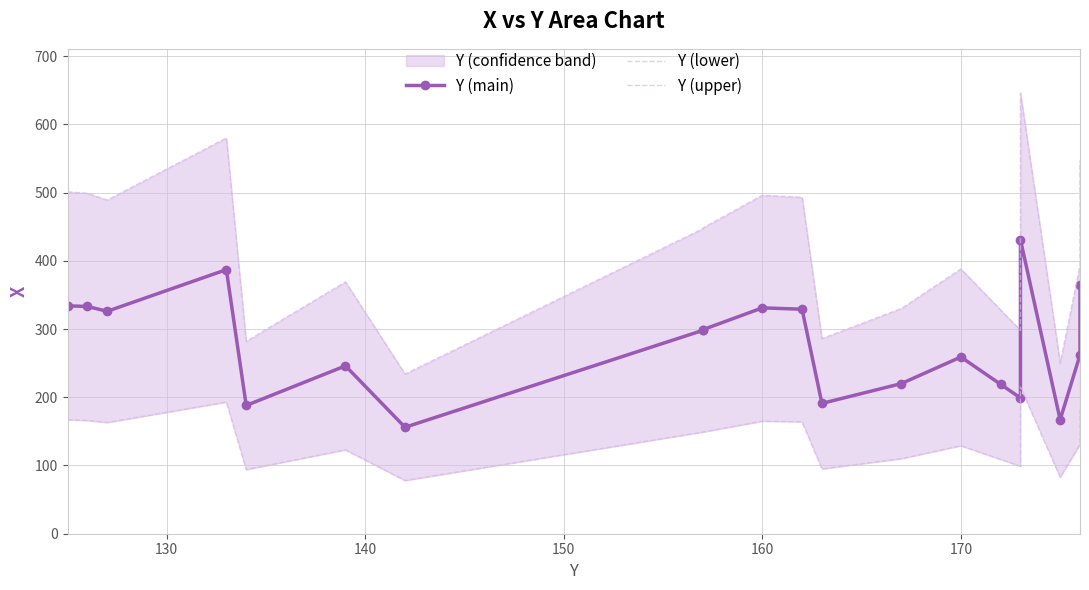

Reading left to right, what are all the values shown in this chart?

Y (main): 334	333	326	387	188	246	156	298	299	331	329	191	220	259	219	199	431	167	262	365
Y (lower): 167	166	163	193	94	123	78	149	149	165	164	95	110	129	109	99	215	83	131	182
Y (upper): 501	499	489	580	282	369	234	447	448	496	493	286	330	388	328	298	646	250	393	547